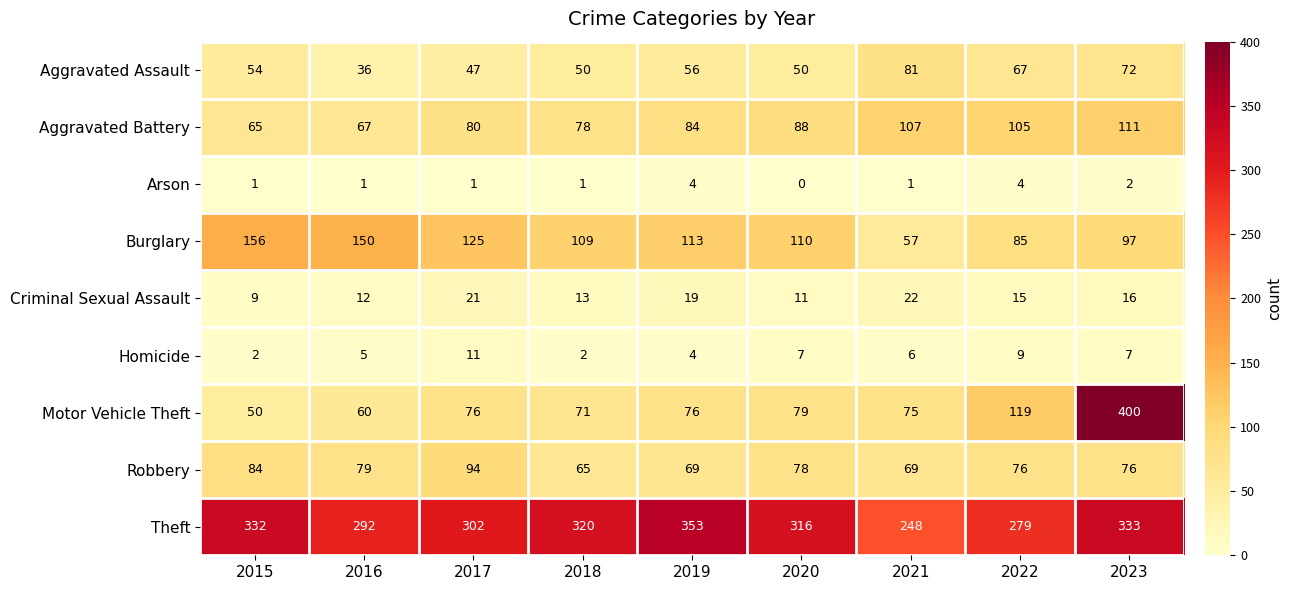

What is the approximate value of Aggravated Assault at 2016, to the nearest 10?

40